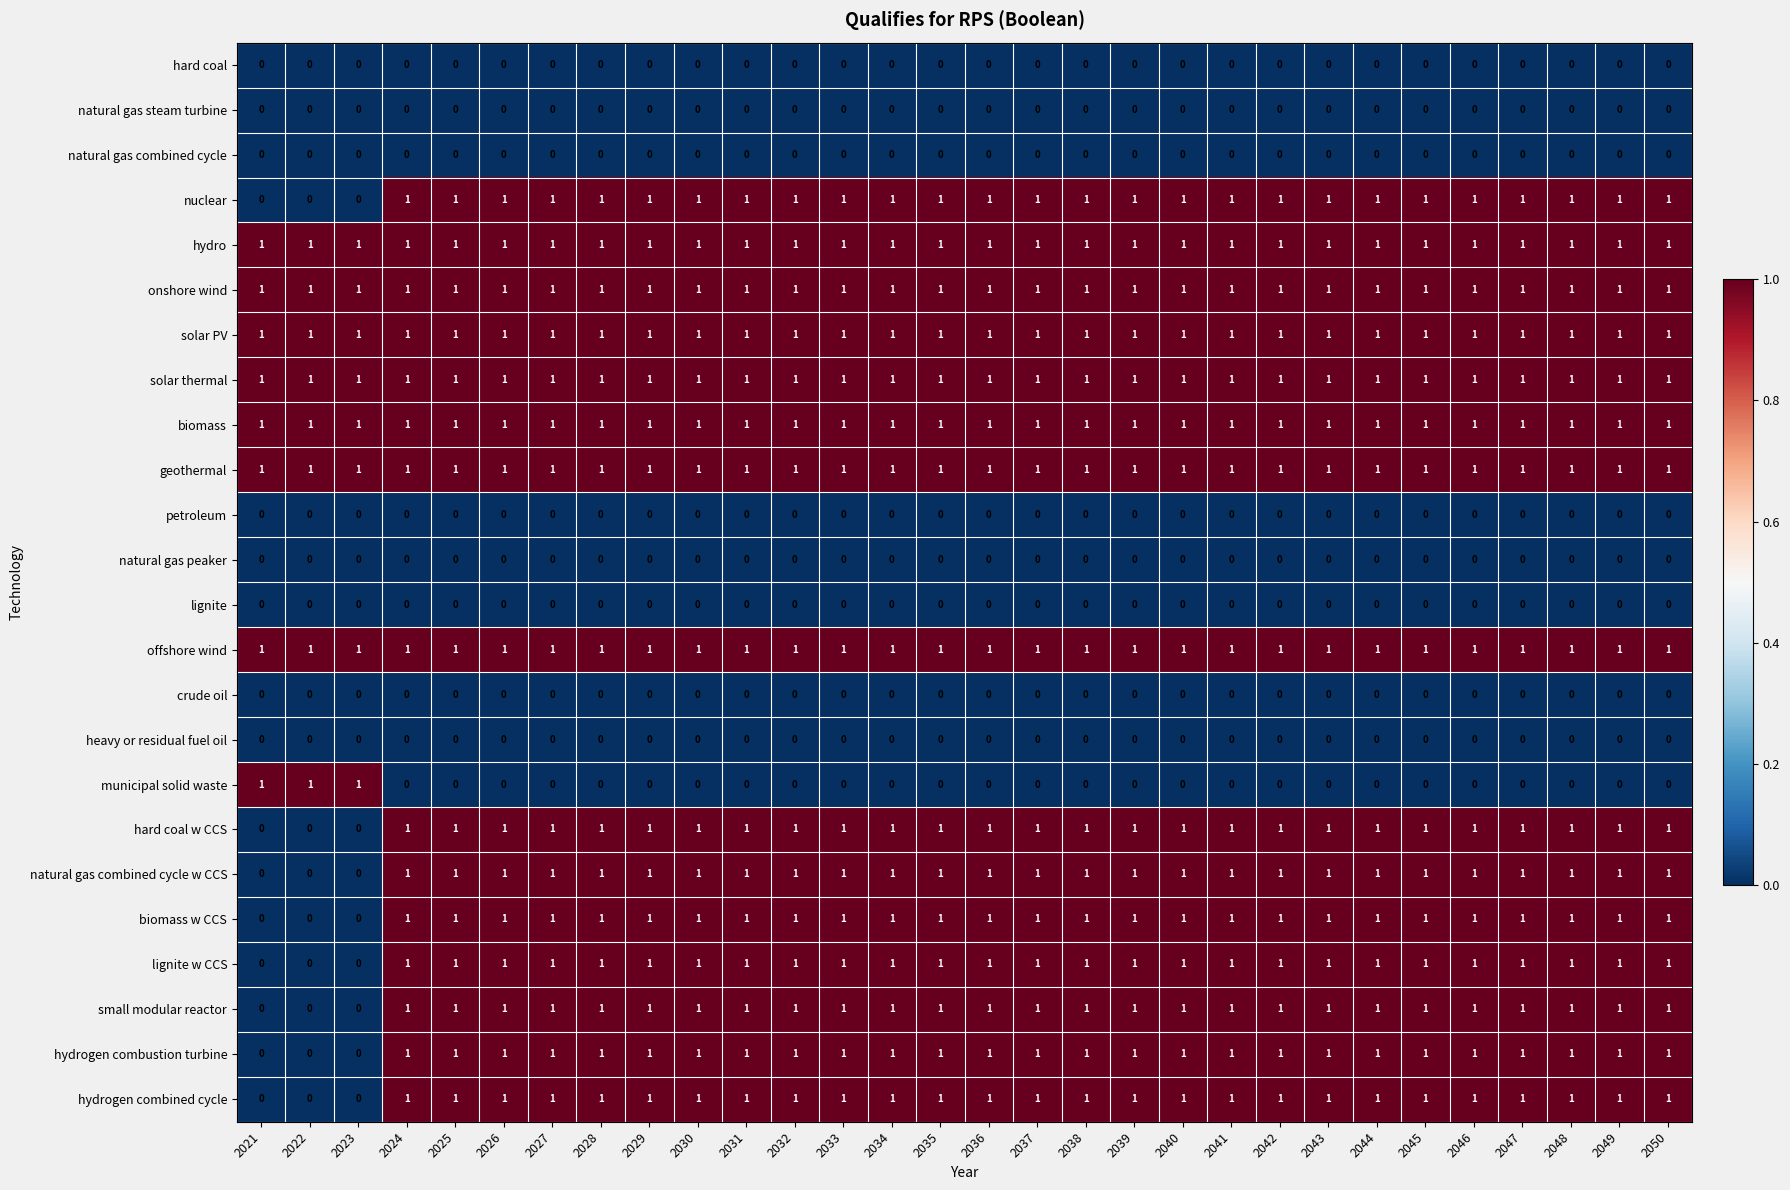

Is it true that offshore wind equals 1 at 2036?

True